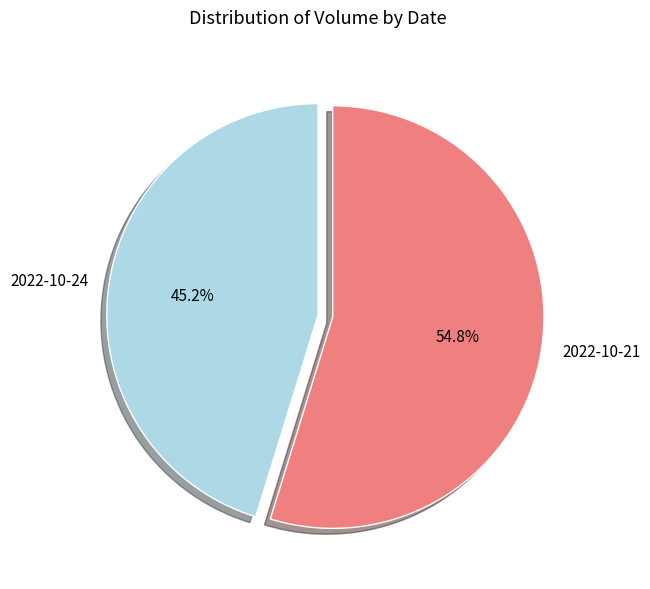

Is 2022-10-24 the majority of the pie?

No